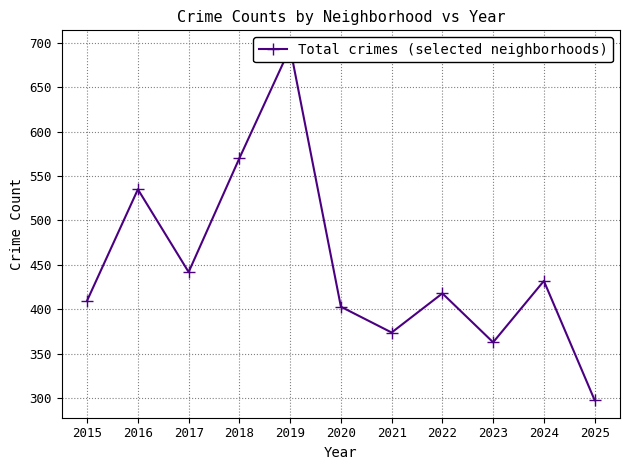

The chart shows a value of 694 at 2019. True or false?

True